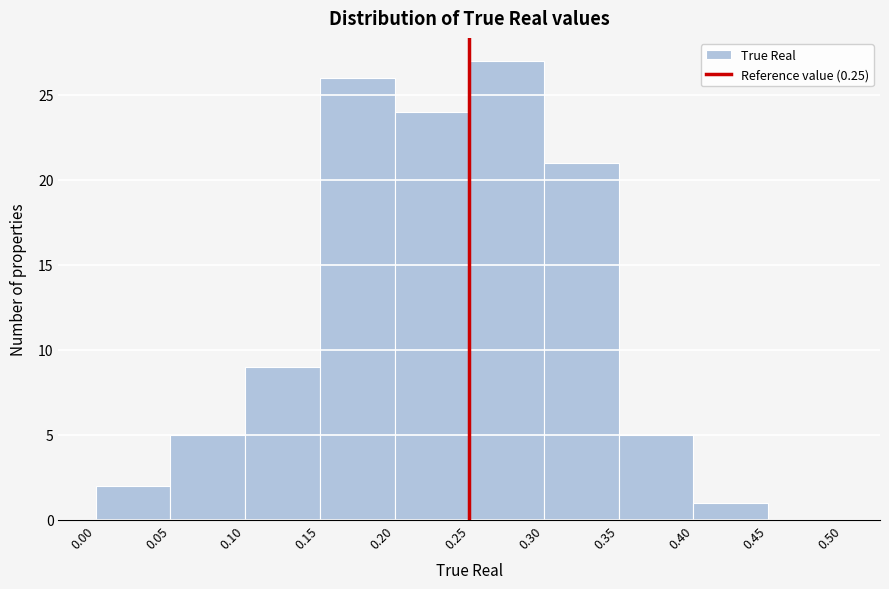

How tall is the bar that spans 0.15 to 0.20 on the x-axis? The values are not printed on the chart, so give them approximately, as read against the axis.

26